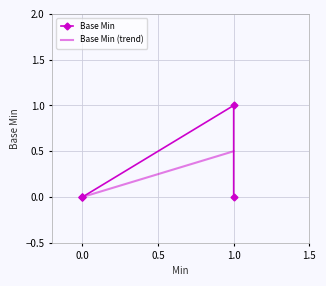

Is this an area chart (filled region under the line)?

No